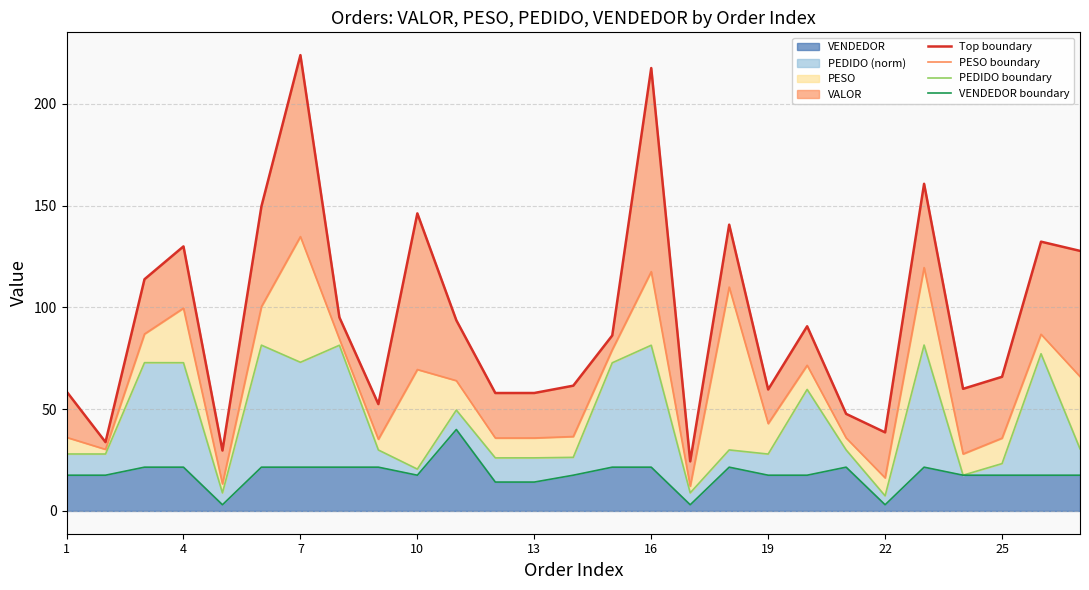

Which series has the largest total across all categories?

Top boundary